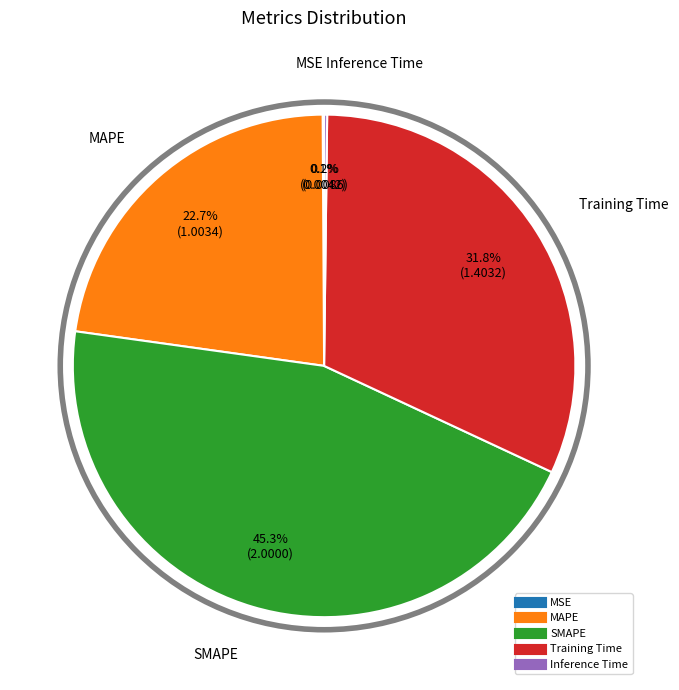

To the nearest percent, what is the difference between the largest and smallest slice percentages?

45%